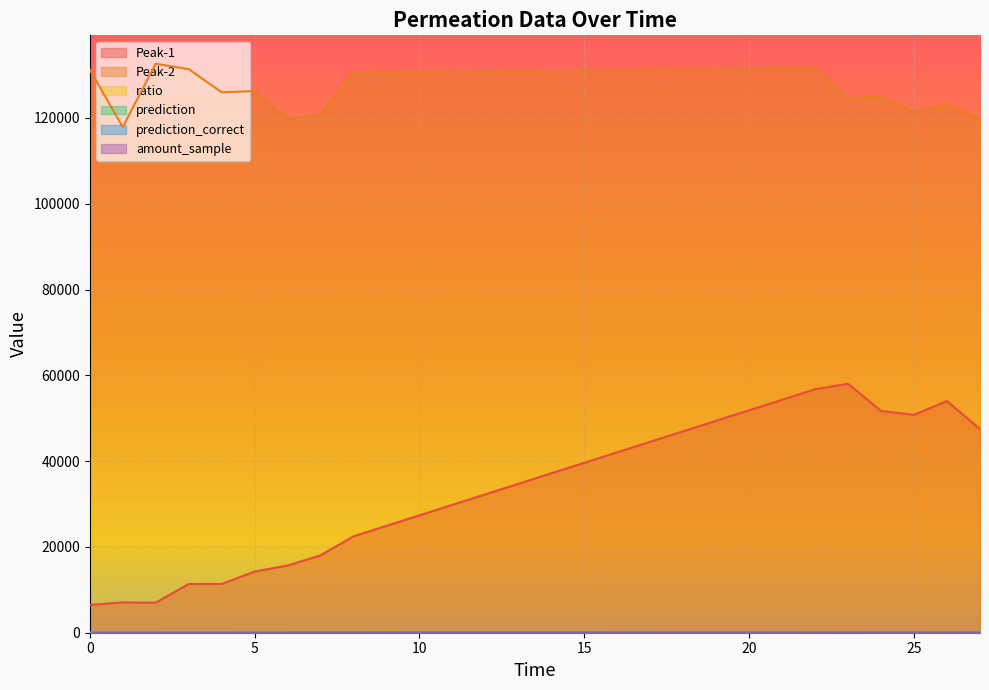

What is the difference between the second highest and minimum values in the Peak-1 series?

50285.9